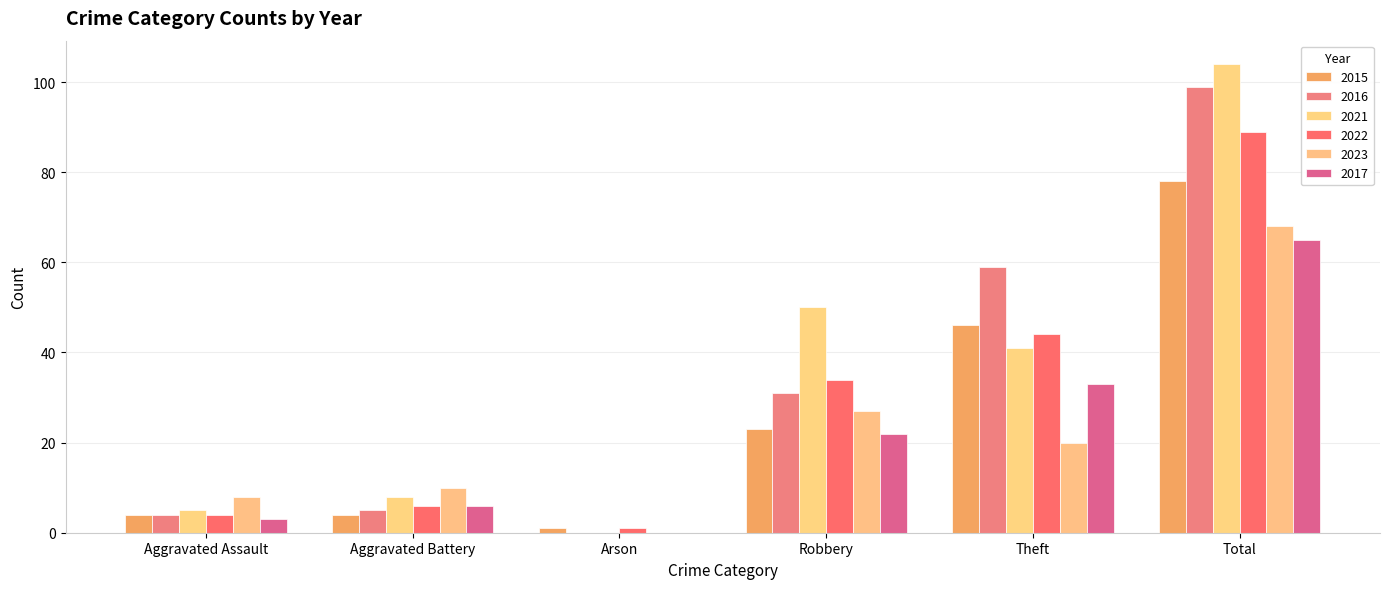

List the series in order of their peak value, highest first.

2021, 2016, 2022, 2015, 2023, 2017